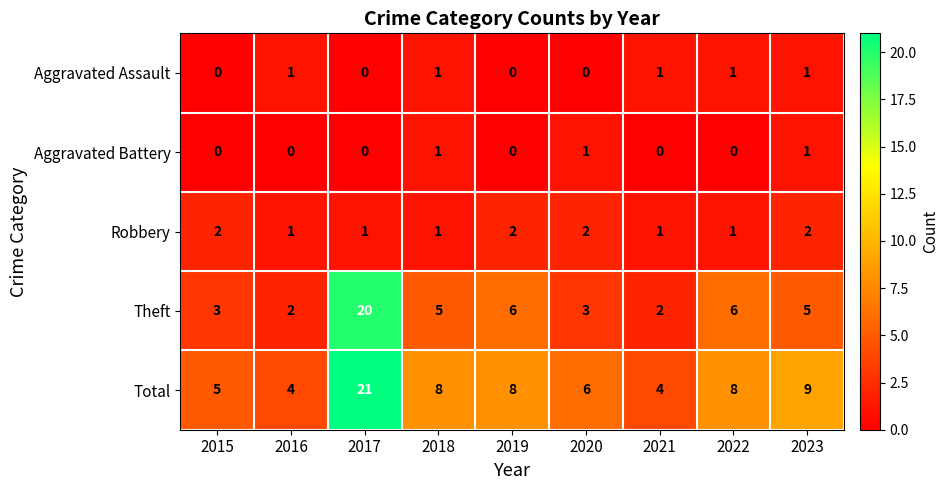

At how many categories does at least one series exceed 12?

1